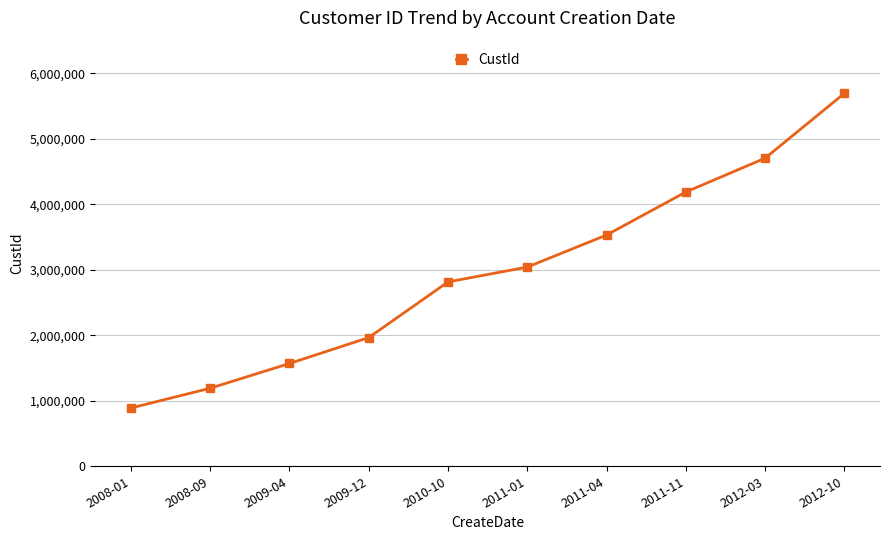

What is the value of the 5th point from the left?

2815836